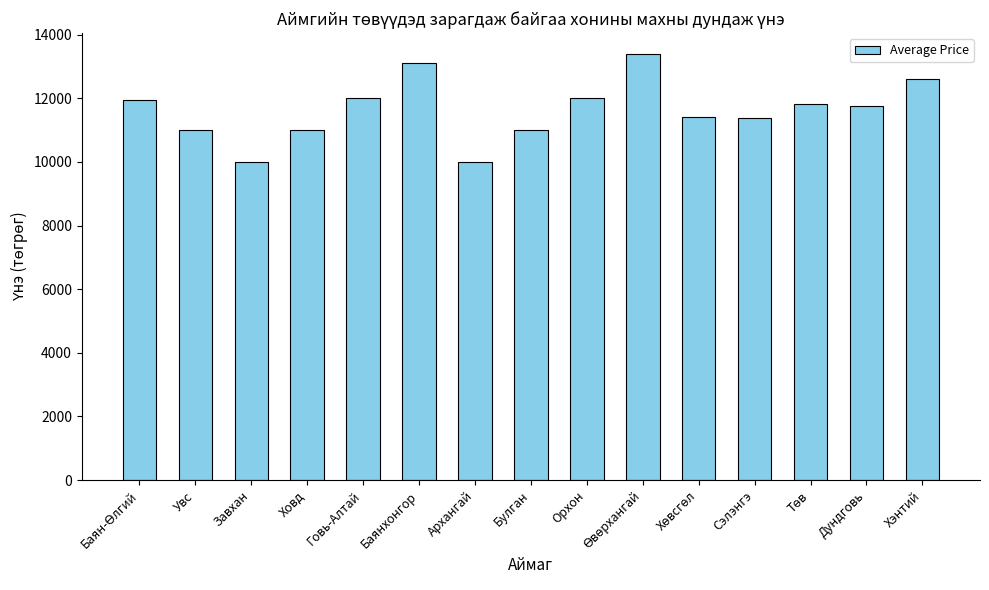

What is the sum of all values?

174393.0